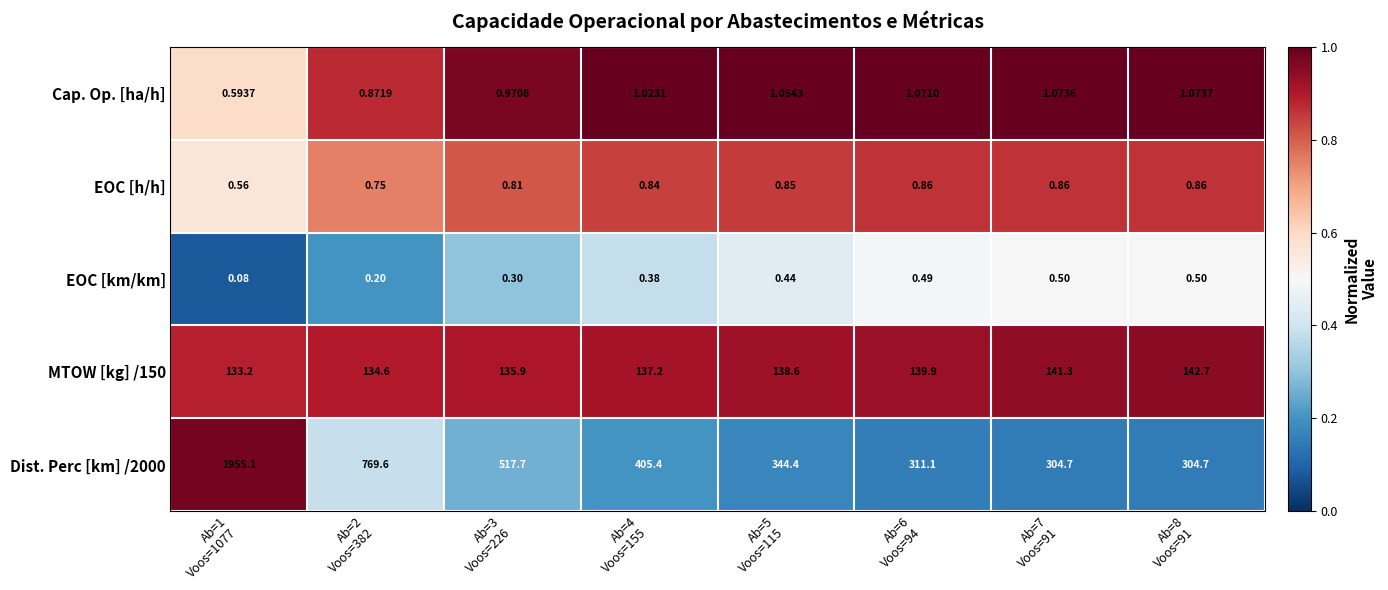

Which series has the largest total across all categories?

Dist. Perc [km] /2000